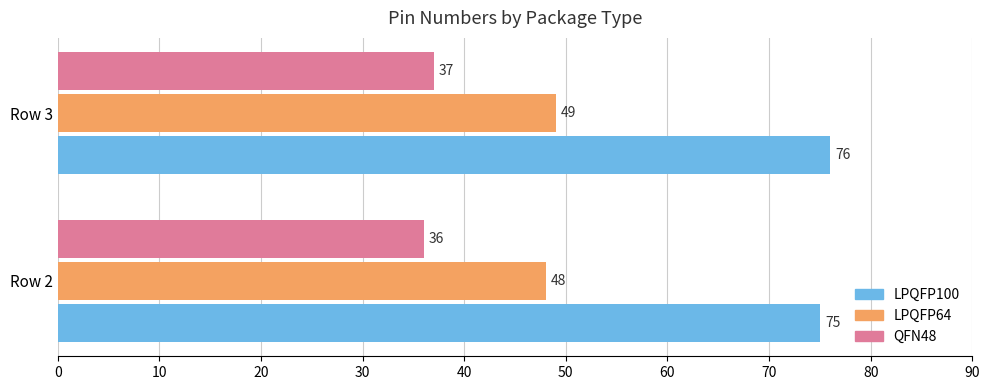

How many data points in LPQFP64 are less than 49?

1